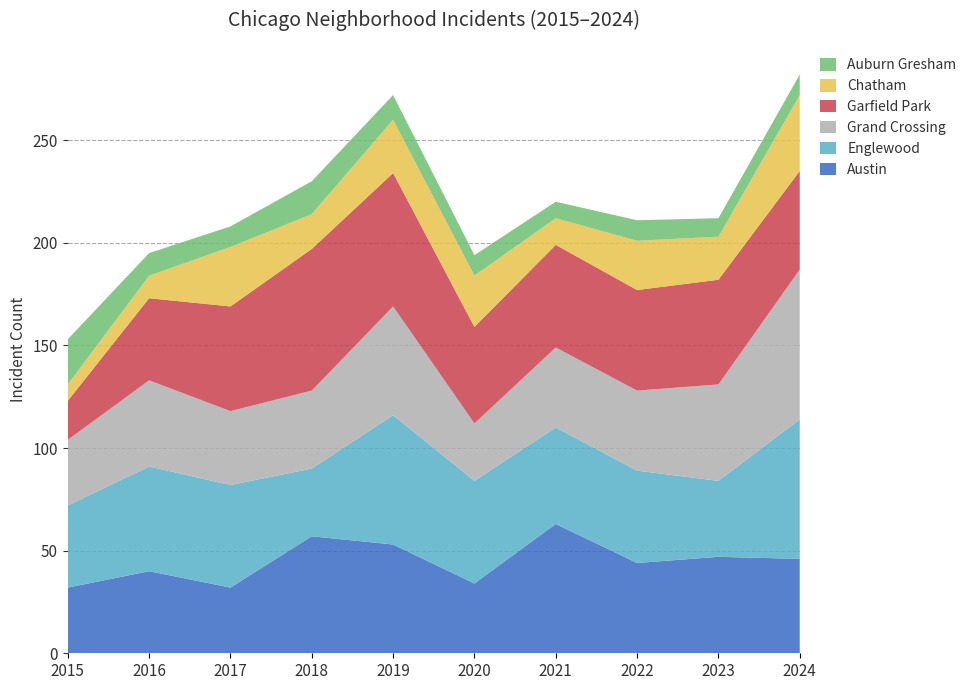

Reading left to right, extract all data points from this chart.

Austin: 32	40	32	57	53	34	63	44	47	46
Englewood: 40	51	50	33	63	50	47	45	37	68
Grand Crossing: 32	42	36	38	53	28	39	39	47	73
Garfield Park: 19	40	51	69	65	47	50	49	51	48
Chatham: 8	11	29	17	26	25	13	24	21	37
Auburn Gresham: 22	11	10	16	12	10	8	10	9	10